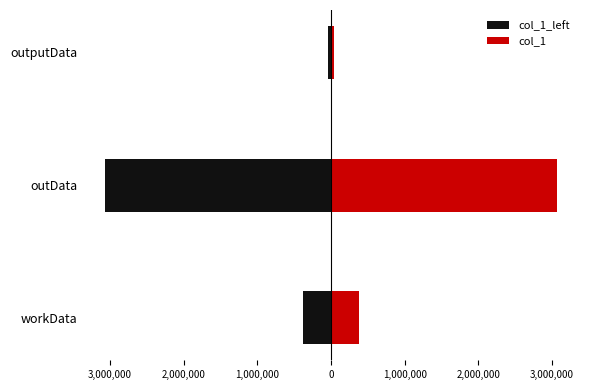

What are all the series names shown in the legend?

col_1_left, col_1